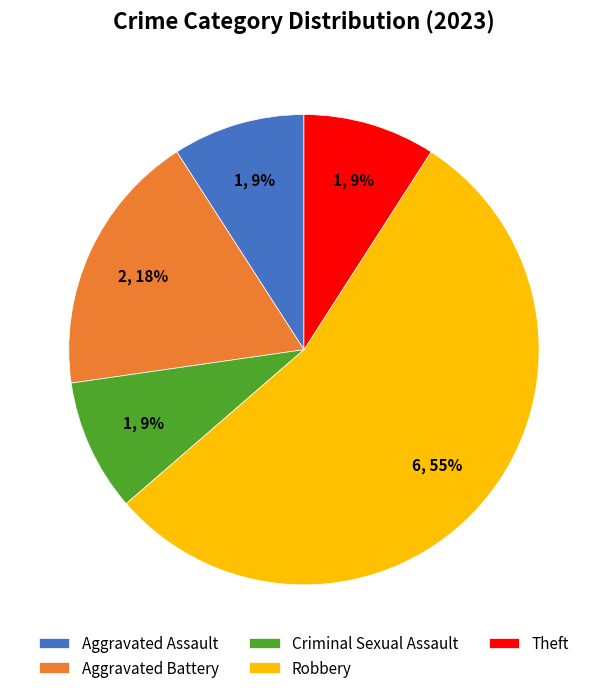

To the nearest percent, what is the combined percentage of Criminal Sexual Assault and Robbery?

64%